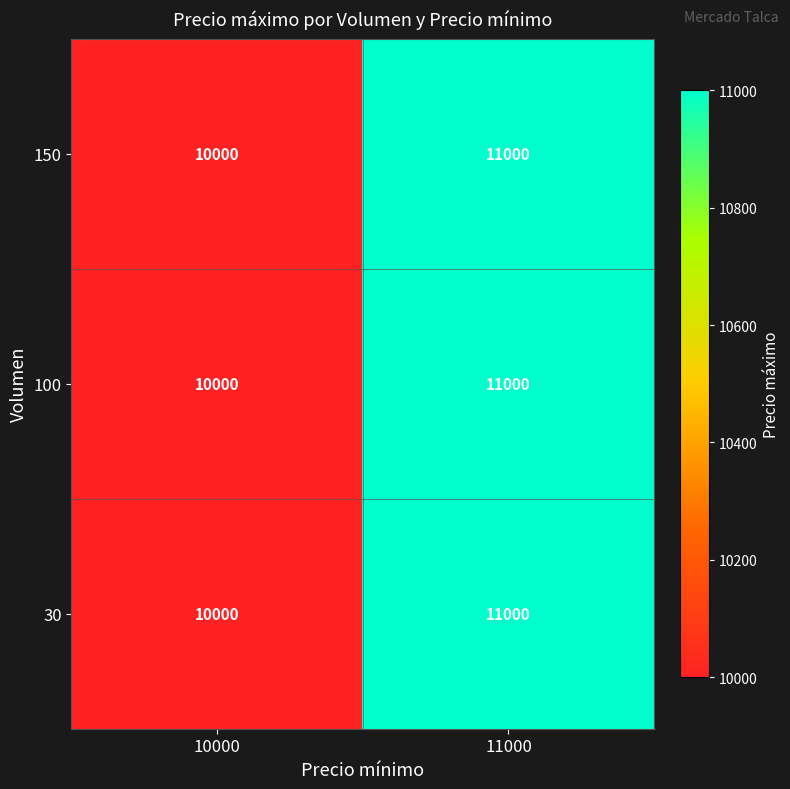

List the labels in order of 30 value, smallest first.

10000, 11000